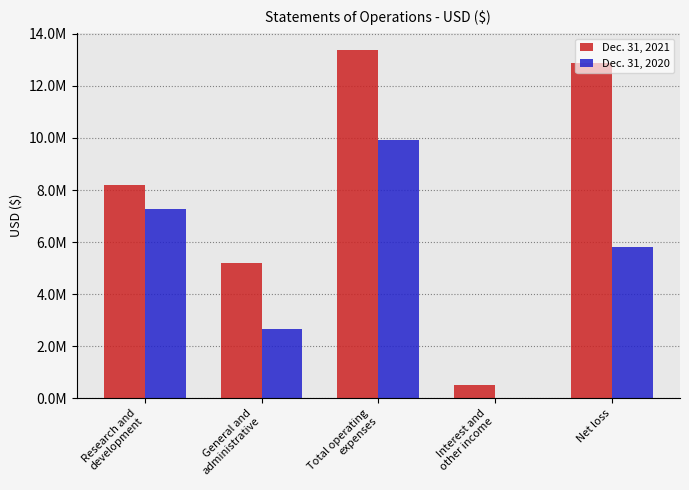

Which series changed the most between Research and
development and Net loss?

Dec. 31, 2021